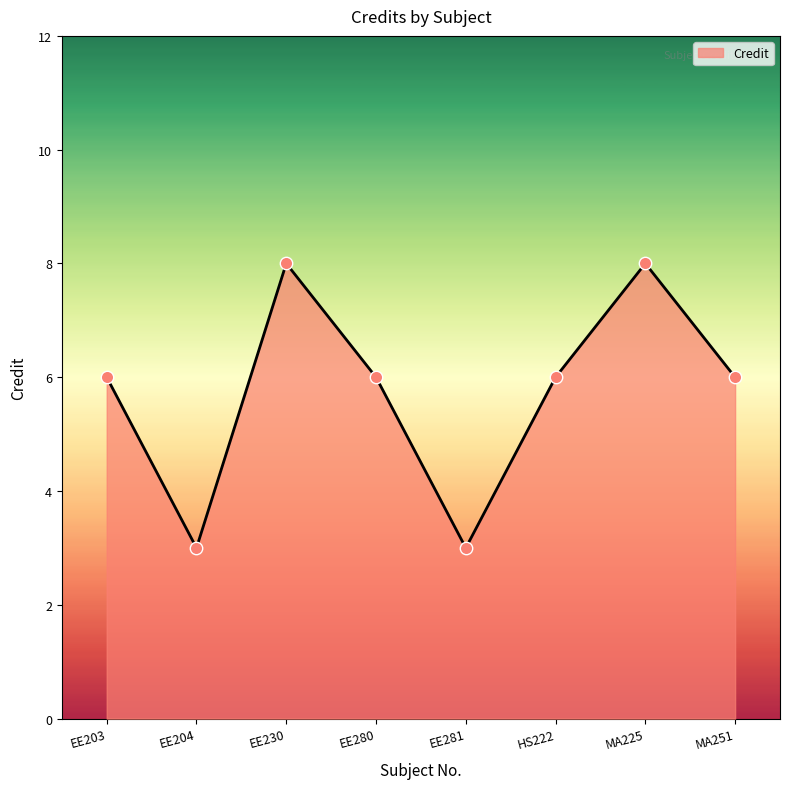

What is the change in value from EE280 to EE281?

-3